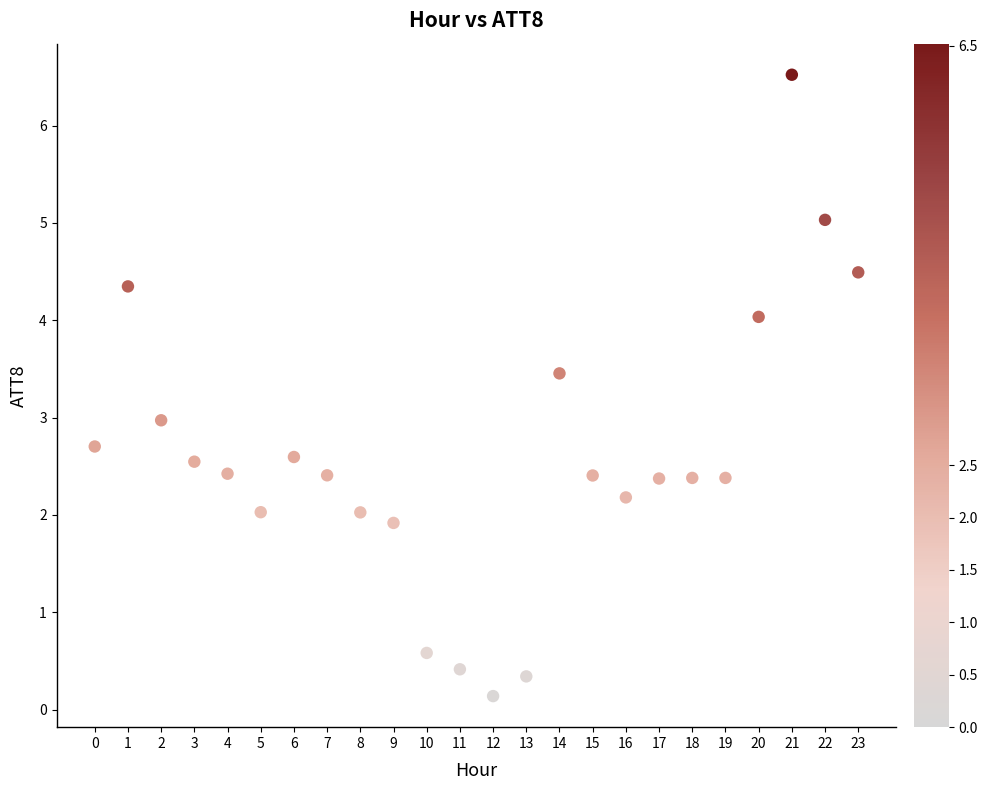

What is the range of X values (max minus min)?

23.0